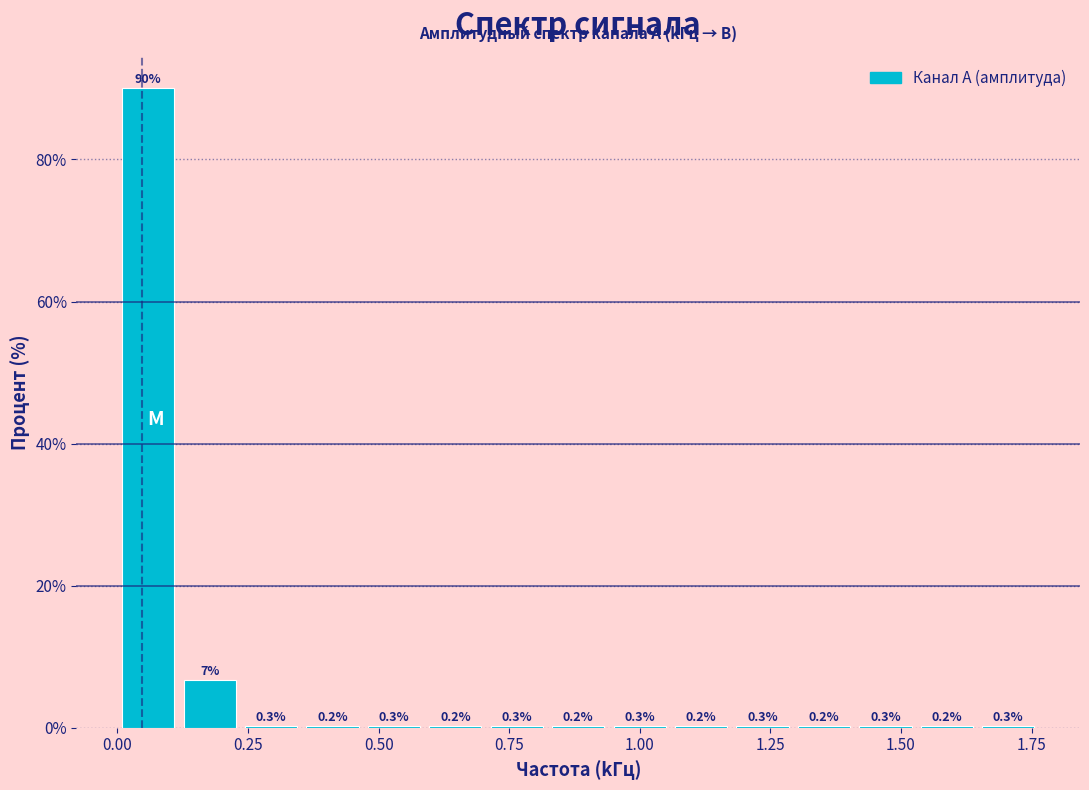

Around what value on the x-axis is the tallest bar? Give the approximate position of its centre, as read against the axis.

0.05